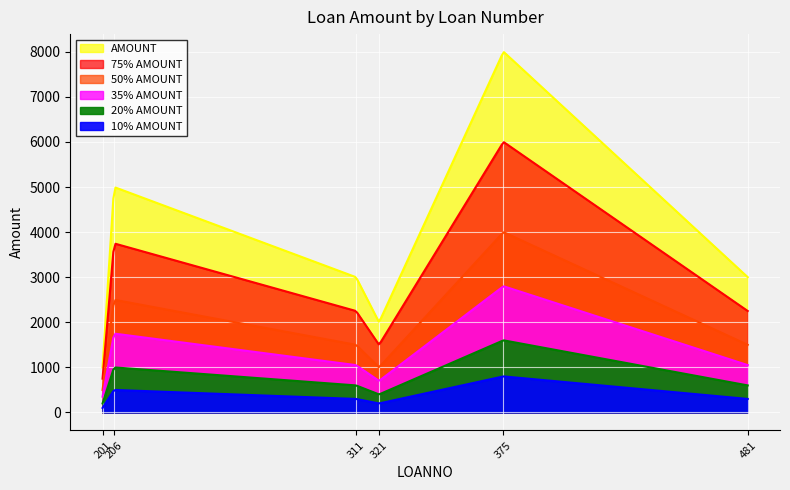

Is it true that the value at 311 is 3000?

True